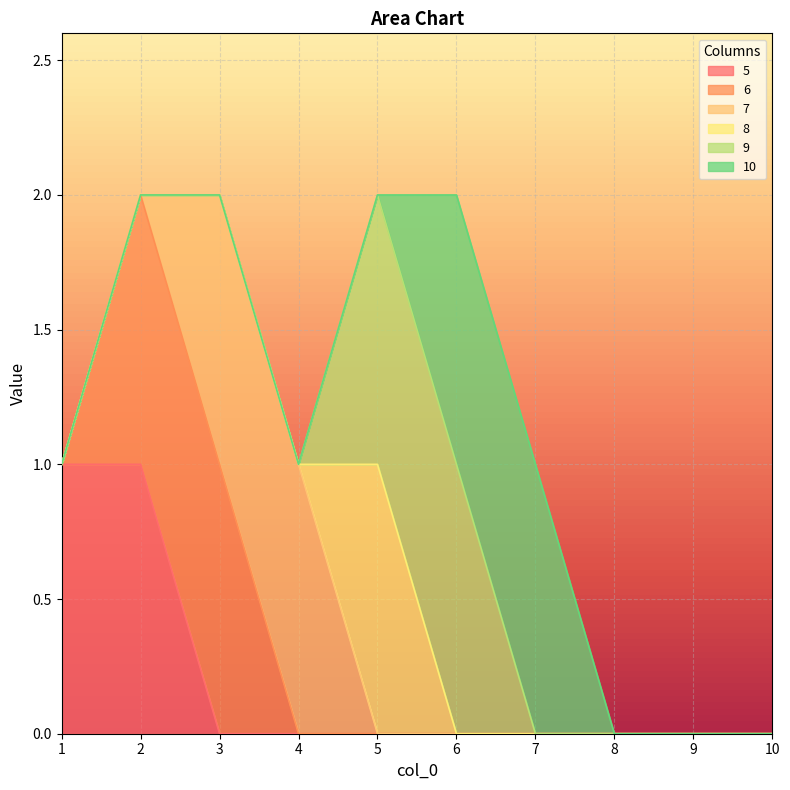

At which label is 5 closest to 0?

3